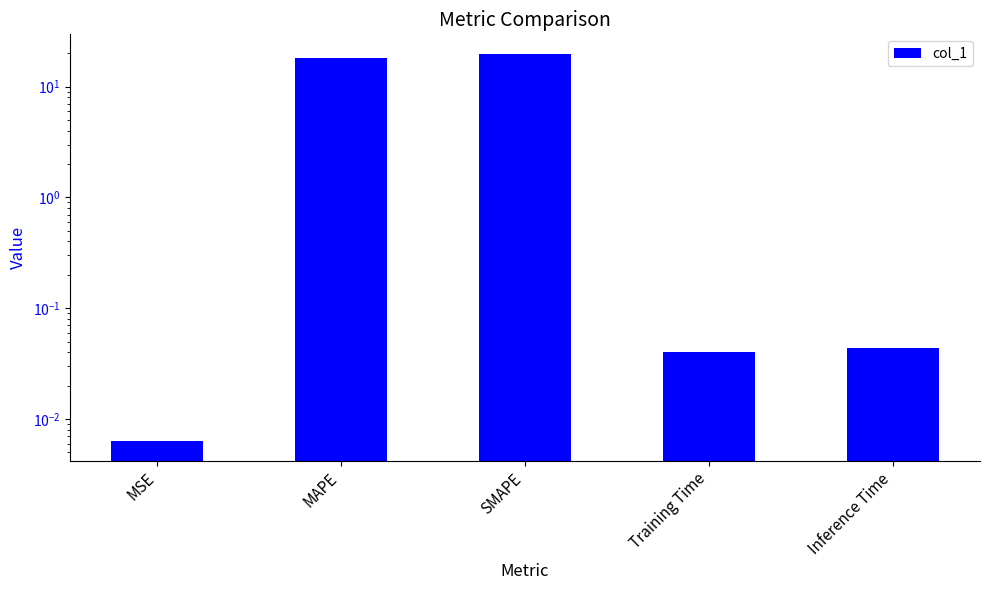

Reading left to right, extract all data points from this chart.

MSE=0.0	MAPE=18.0	SMAPE=19.8	Training Time=0.0	Inference Time=0.0